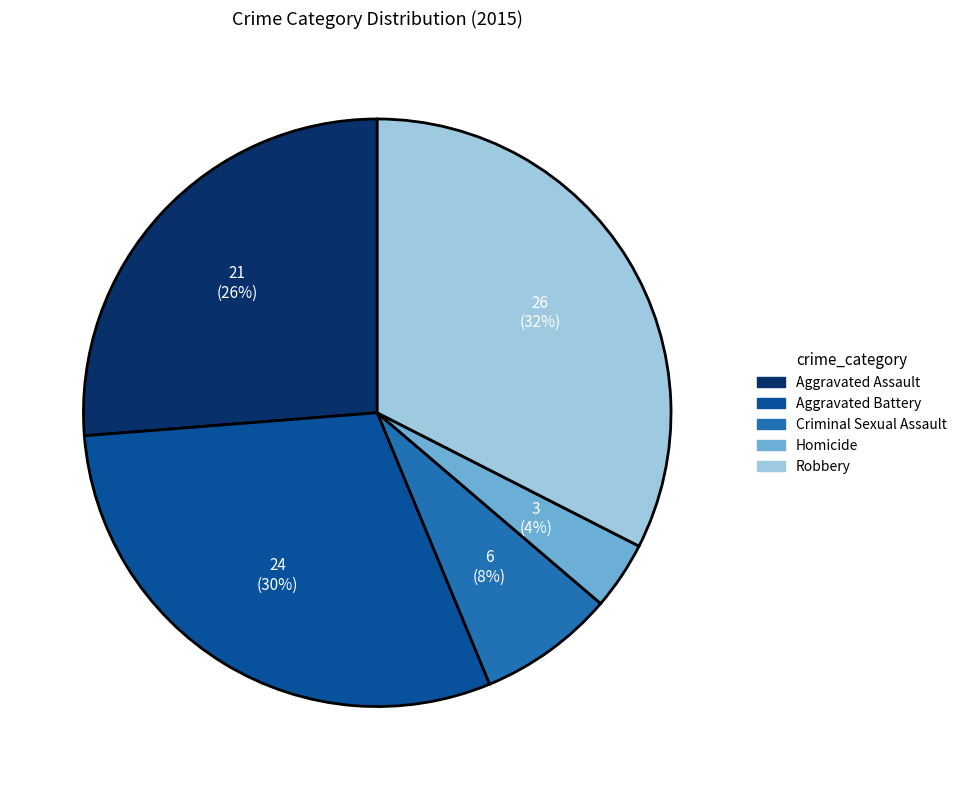

How many slices are in this pie chart?

5